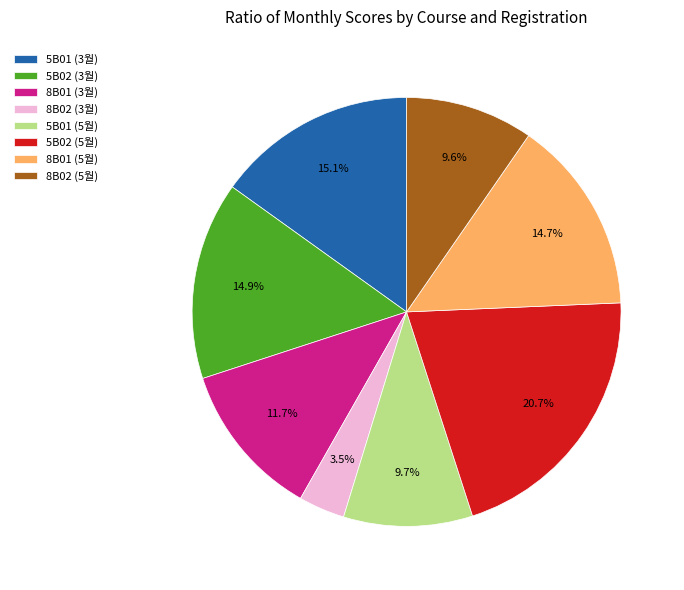

To the nearest percent, what is the combined percentage of 8B01 (5월) and 8B01 (3월)?

26%